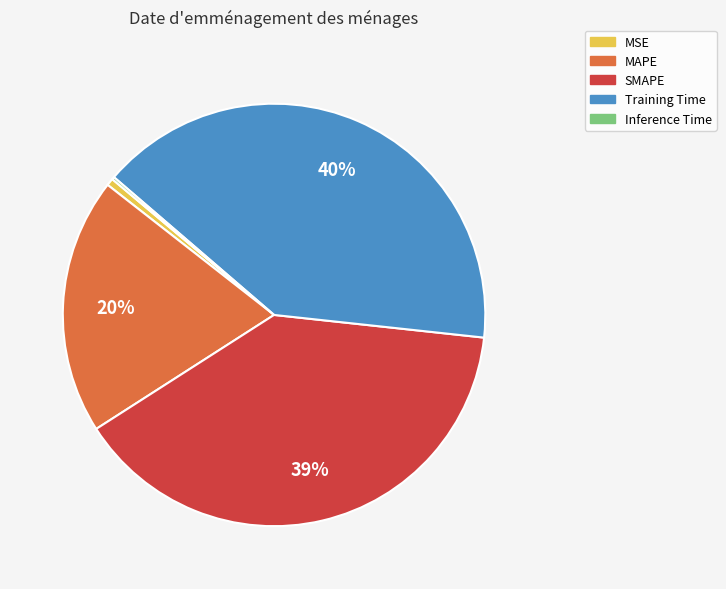

To the nearest percent, what is the average slice percentage?

20%